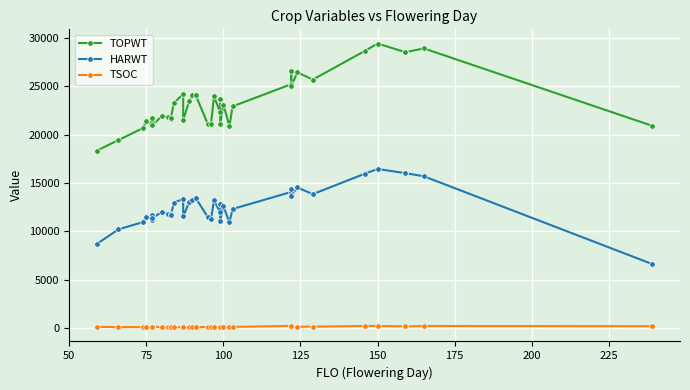

True or false: HARWT and TOPWT intersect in this chart.

False